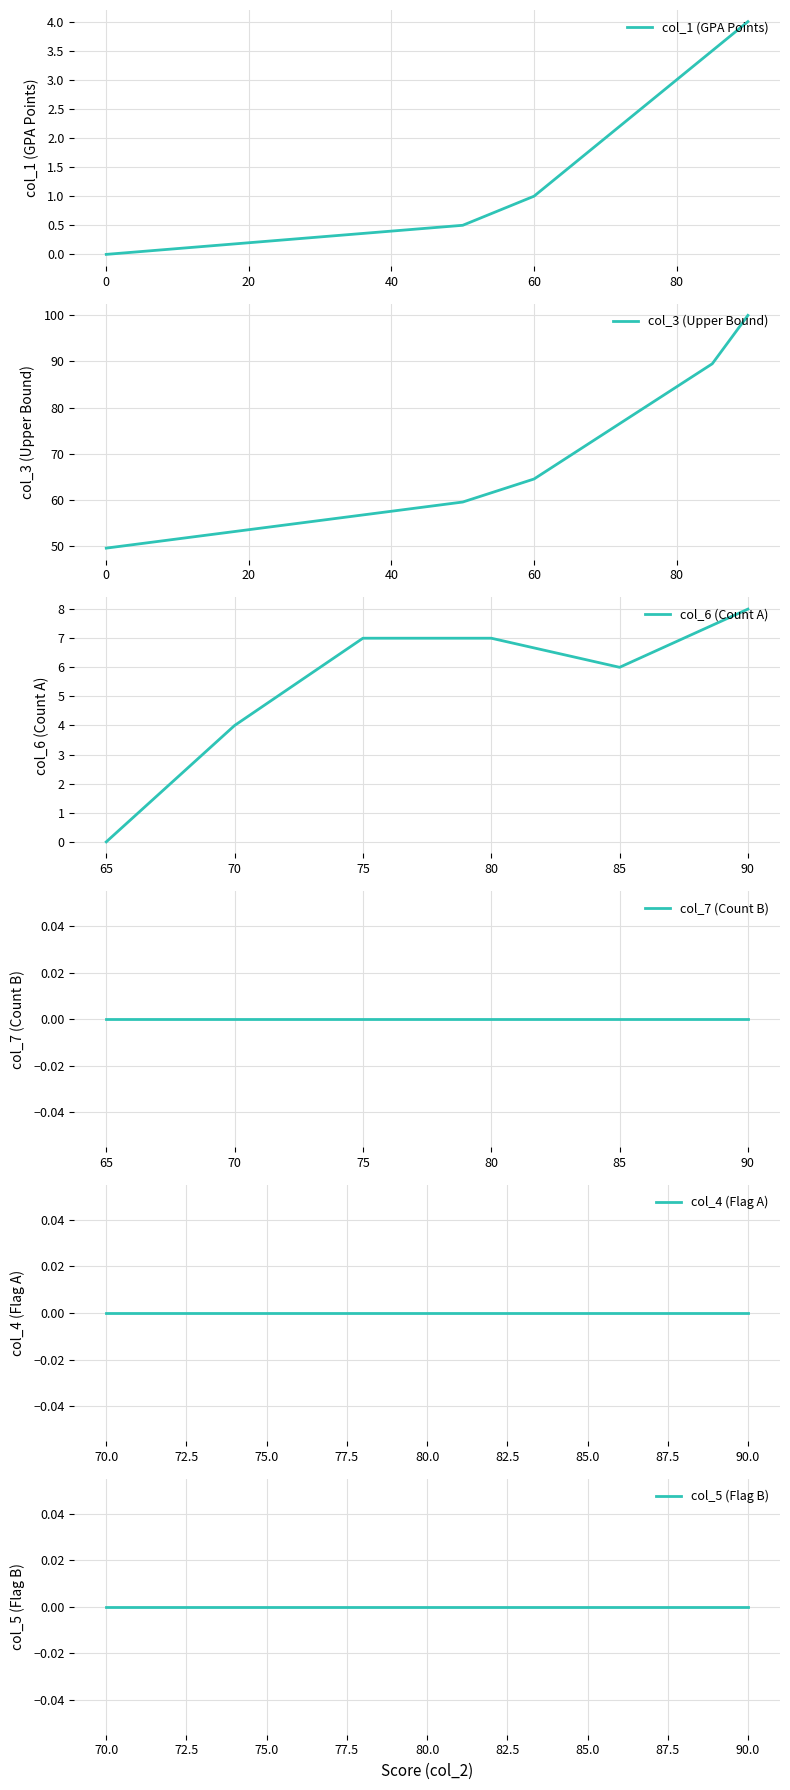

Does the chart display data point markers on the line(s)?

No